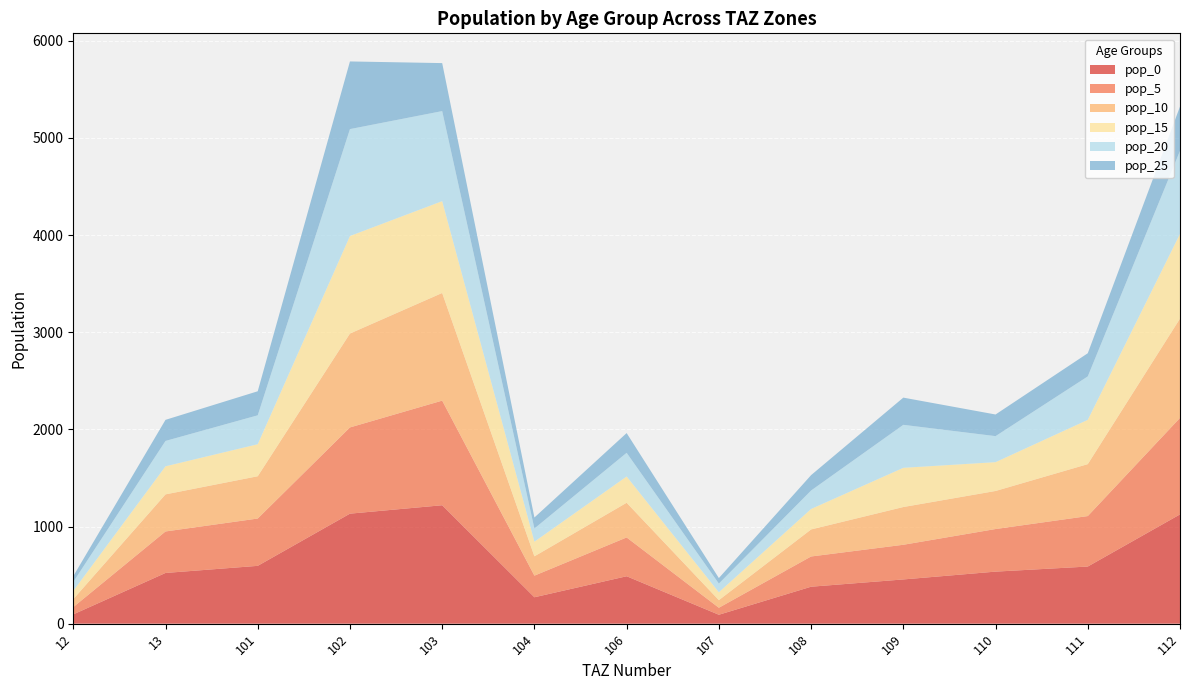

Reading right to left, transcribe all the data shown in this chart.

pop_0: 1124.8	588.2	535.9	455.4	380.5	91.9	488.3	272.0	1219.3	1132.6	595.4	522.1	95.7
pop_5: 993.5	519.5	438.4	356.9	311.3	72.0	399.4	222.5	1076.9	887.6	487.1	427.2	75.0
pop_10: 1022.3	534.6	391.8	388.6	278.2	78.4	357.0	198.9	1108.2	966.6	435.3	381.8	81.7
pop_15: 872.0	456.0	296.7	403.6	210.7	81.4	270.3	150.6	945.3	1003.9	329.6	289.1	84.8
pop_20: 855.2	447.2	268.0	442.6	190.3	89.3	244.2	136.0	927.1	1100.7	297.7	261.1	93.0
pop_25: 455.6	238.3	222.7	279.9	158.1	56.5	202.9	113.0	493.9	696.3	247.4	217.0	58.9